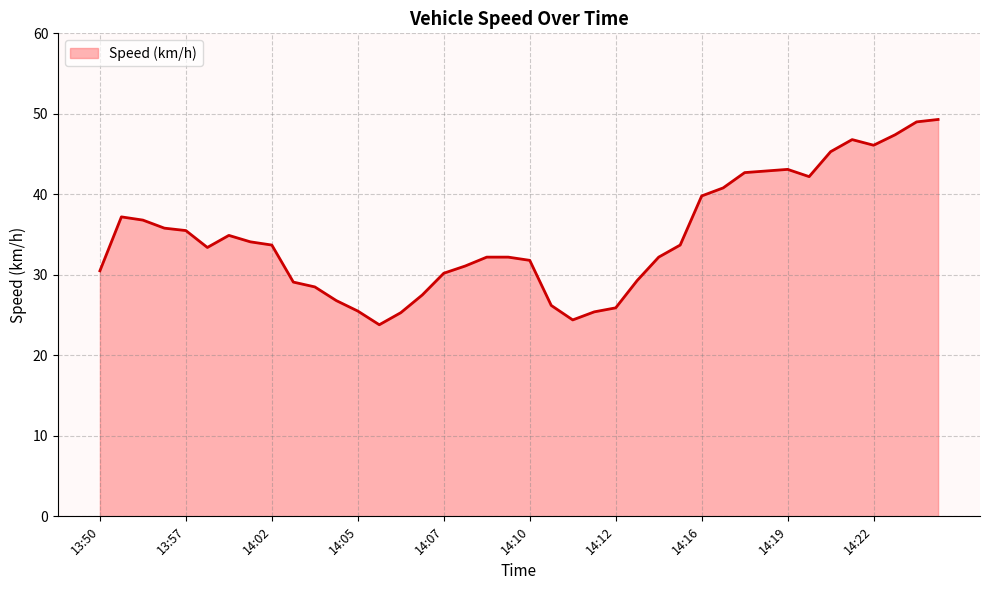

Count the number of categories in the chart.

40